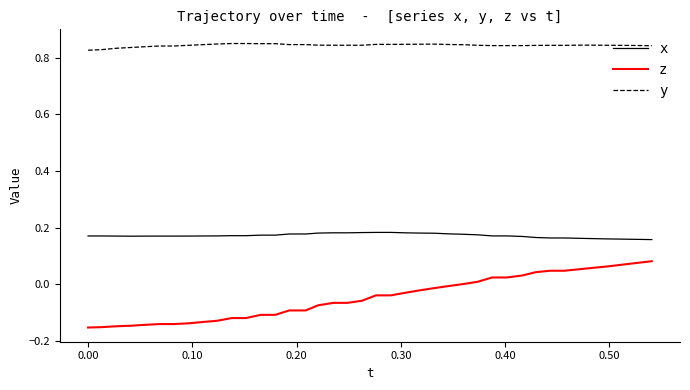

Which series has the largest range (max minus min)?

z